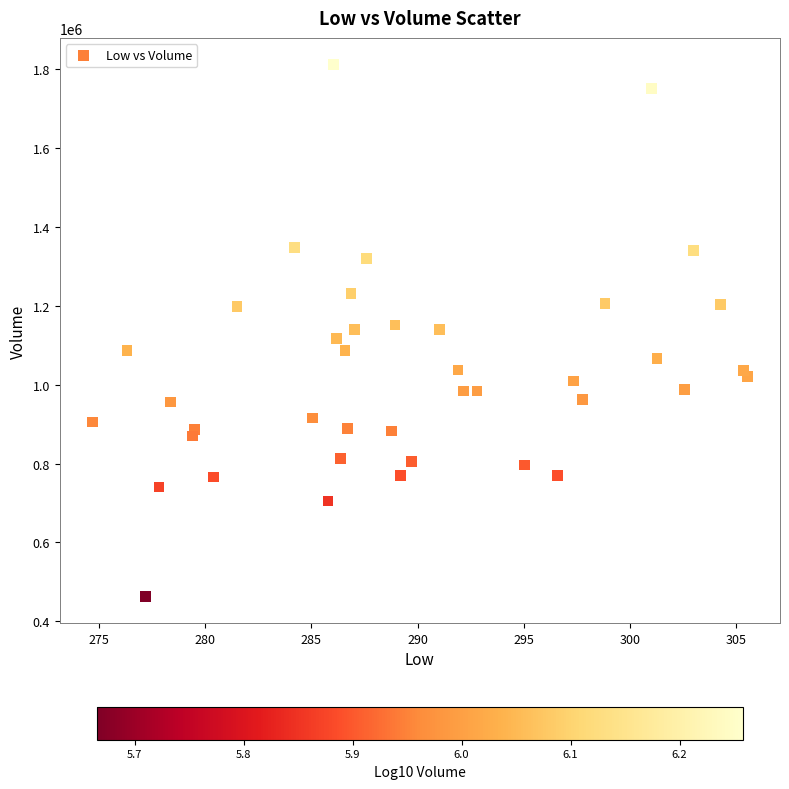

What is the range of Y values (max minus min)?

1348200